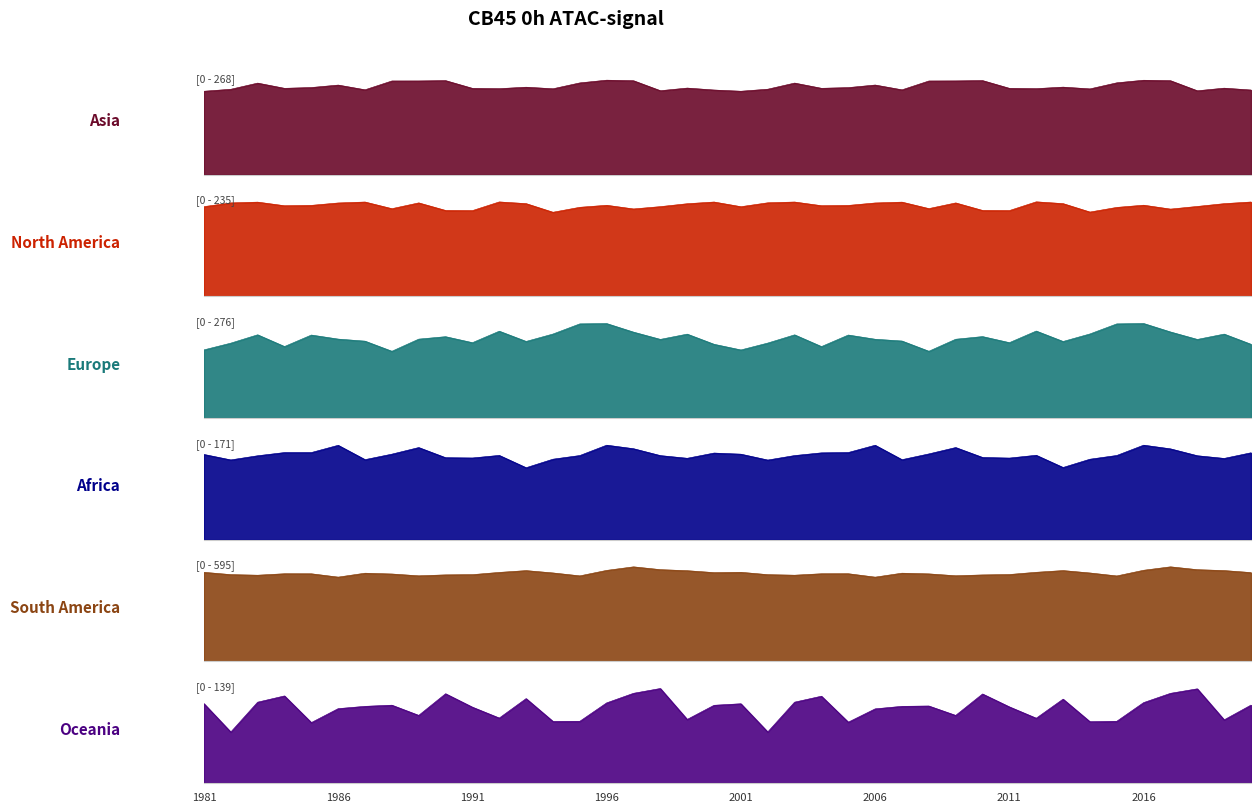

What is the average value of the Asia series?

251.2